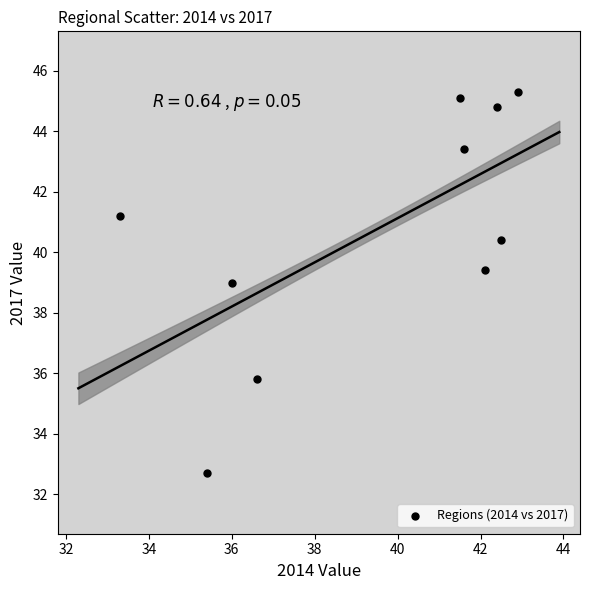

What is the range of Y values (max minus min)?

12.6